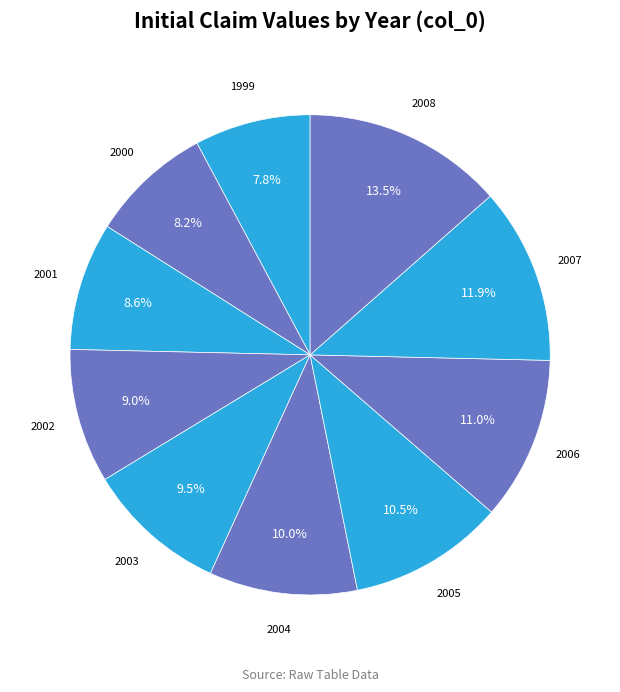

Approximately how many times larger is the value at 2001 compared to 2007?

0.7